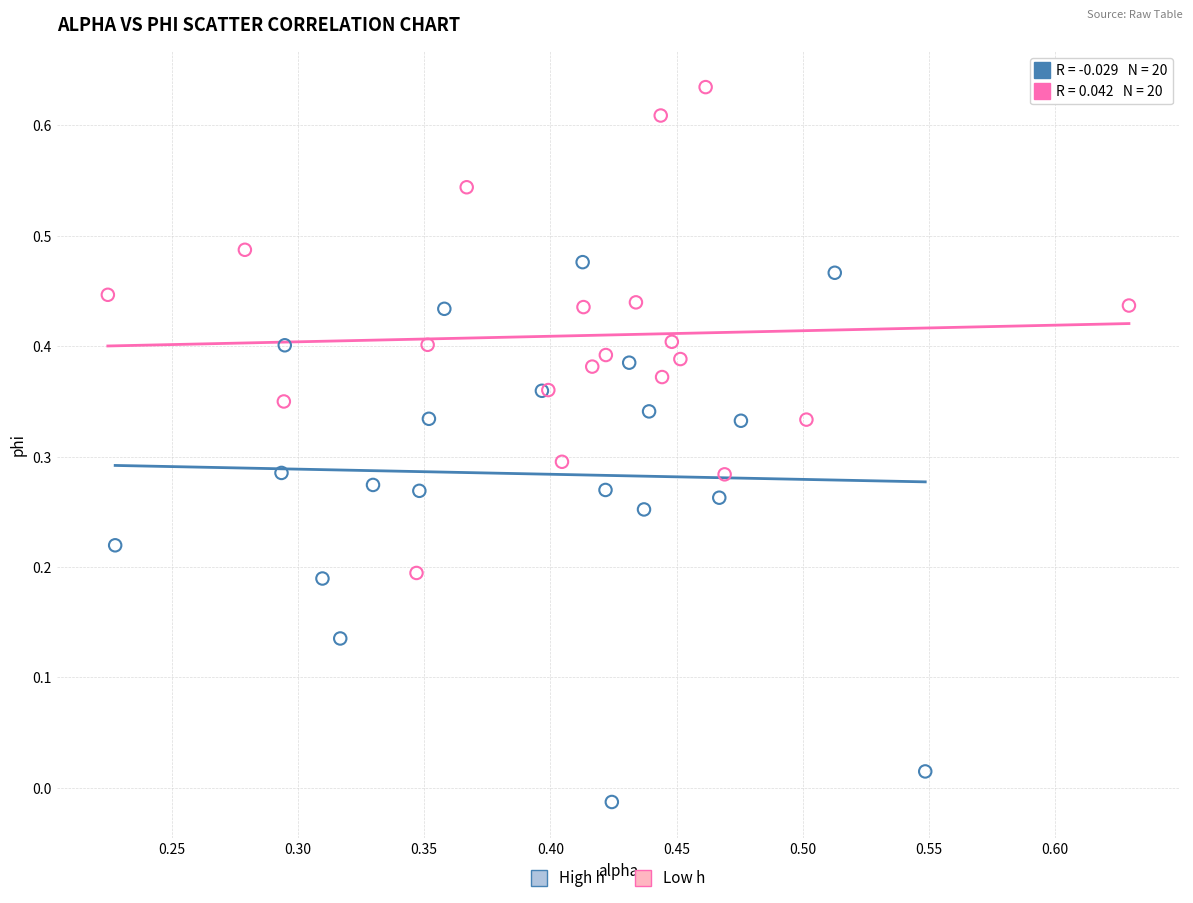

Which series contains the highest Y value?

Low h